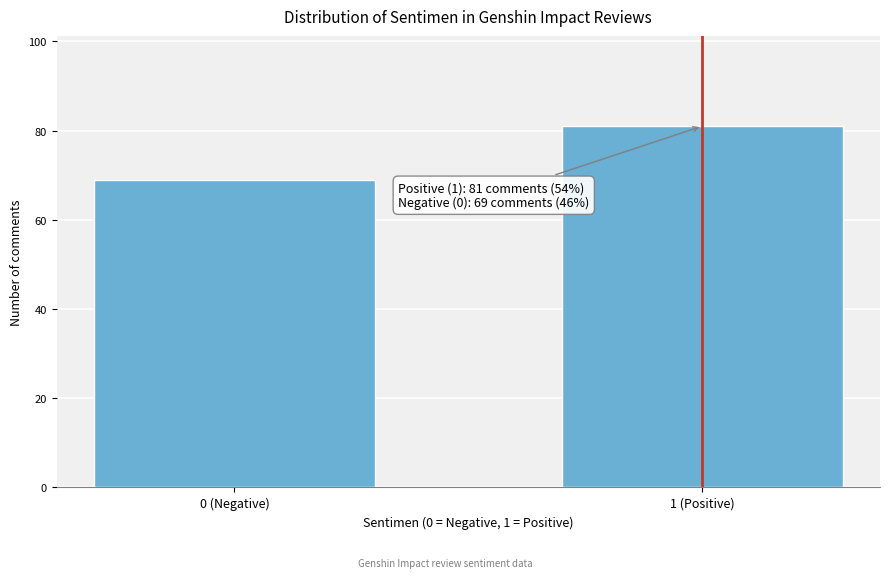

Reading left to right, list all the values displayed in this chart.

69	81